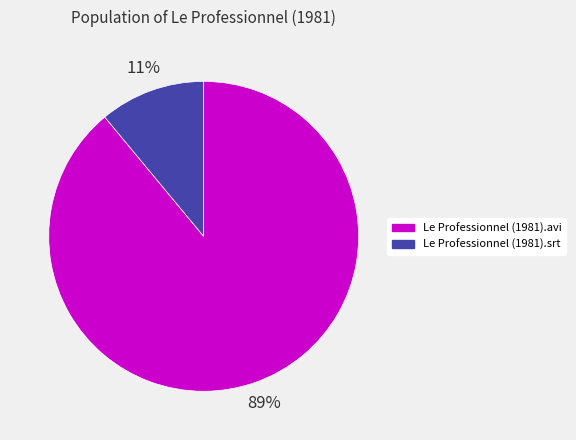

Approximately how many times larger is the value at Le Professionnel (1981).srt compared to Le Professionnel (1981).avi?

0.1